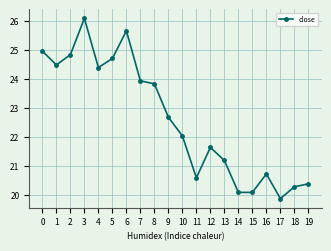

What is the sum of all values?

452.7